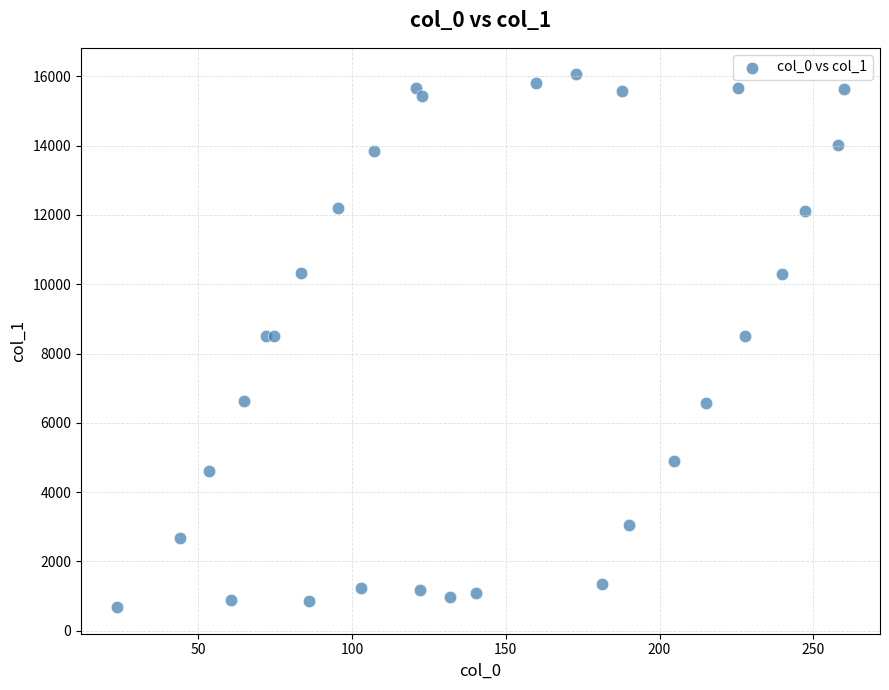

What is the range of X values (max minus min)?

236.2